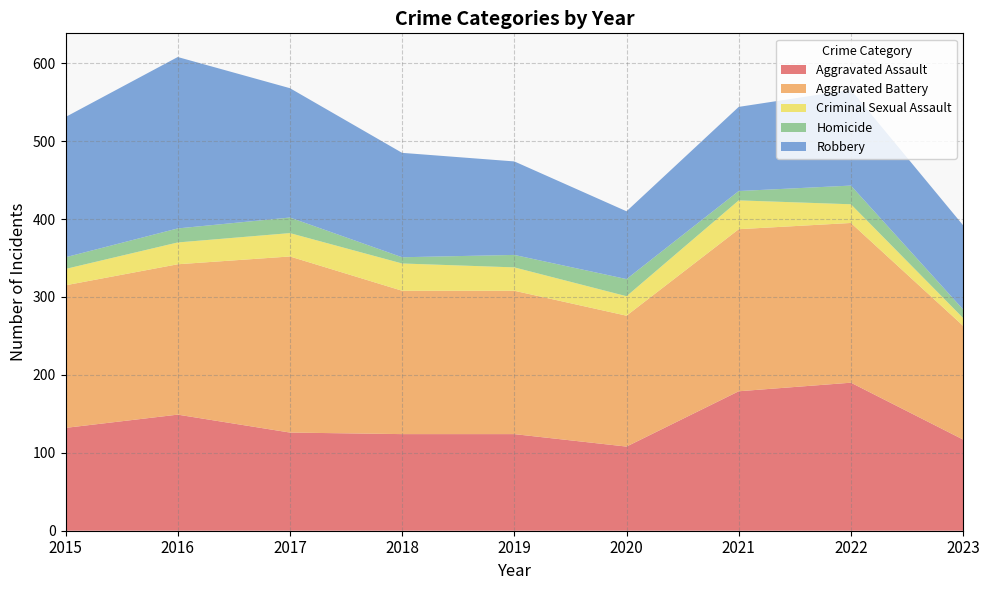

Reading left to right, list all the values displayed in this chart.

Aggravated Assault: 2015=132	2016=149	2017=126	2018=124	2019=124	2020=108	2021=179	2022=190	2023=117
Aggravated Battery: 2015=183	2016=193	2017=226	2018=184	2019=184	2020=168	2021=208	2022=205	2023=146
Criminal Sexual Assault: 2015=21	2016=28	2017=30	2018=35	2019=30	2020=25	2021=37	2022=24	2023=10
Homicide: 2015=15	2016=18	2017=20	2018=8	2019=16	2020=22	2021=12	2022=24	2023=11
Robbery: 2015=180	2016=220	2017=166	2018=134	2019=120	2020=87	2021=108	2022=123	2023=108